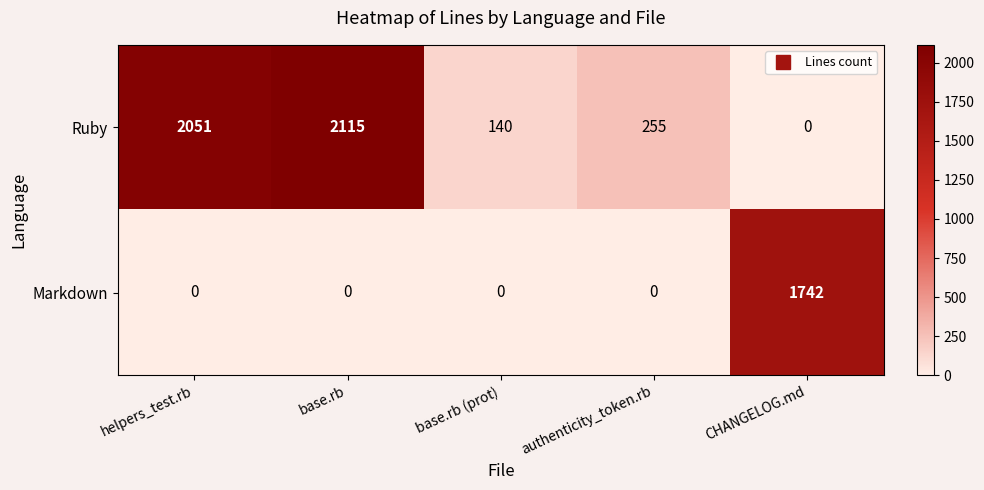

Which label corresponds to the largest value in the chart?

base.rb